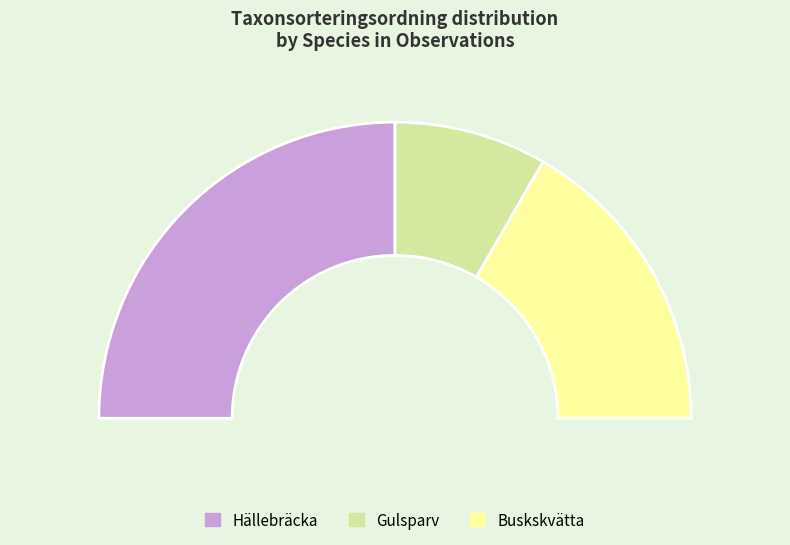

The Buskskvätta (117291385) slice represents 25% of the pie. True or false?

False